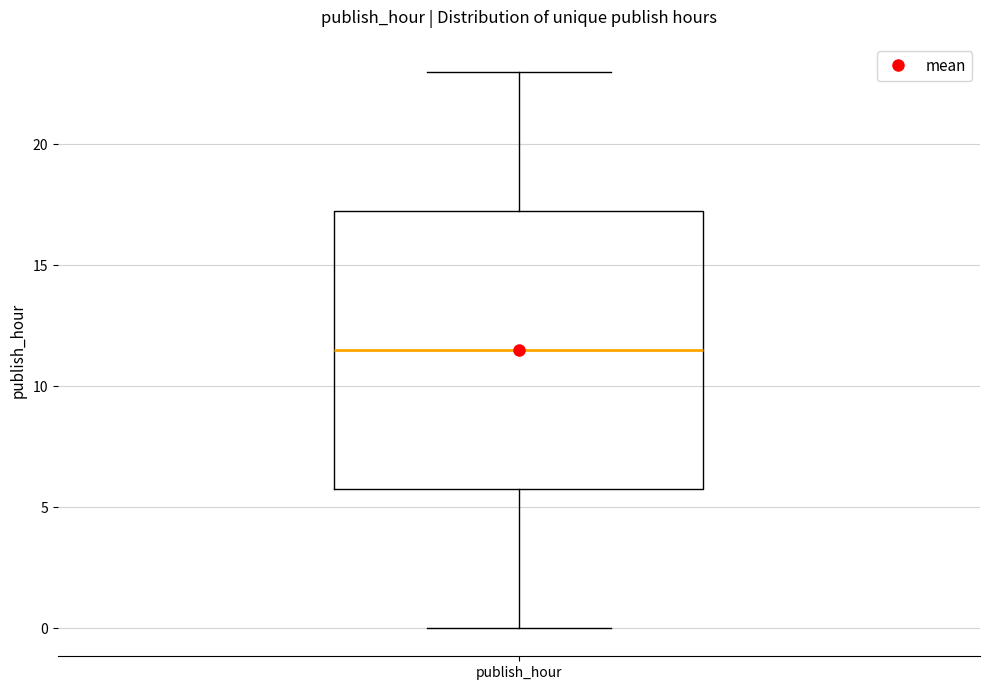

Where does the lower whisker of the box for publish_hour end on the y-axis? The values are not printed on the chart, so give them approximately, as read against the axis.

0.0